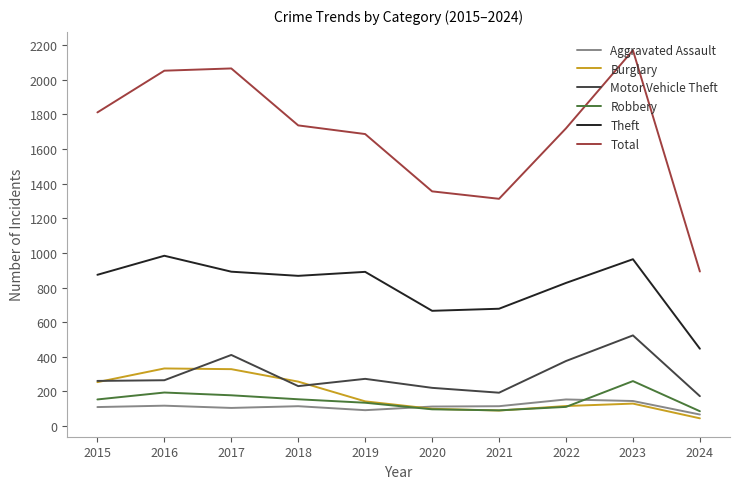

Which series has the largest total across all categories?

Total